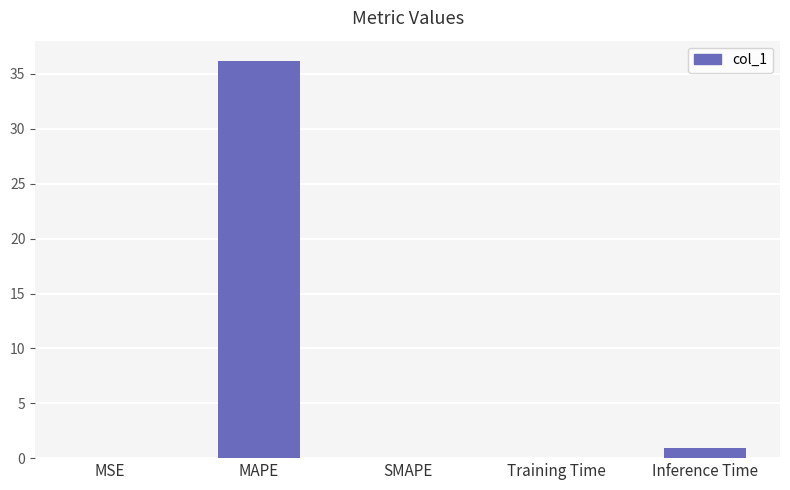

Is it true that the value at Inference Time is 0.9?

True